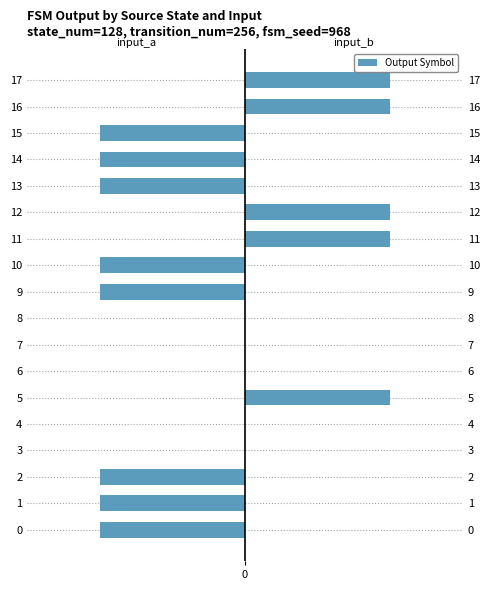

Is it true that input_a equals 1 at 17?

False